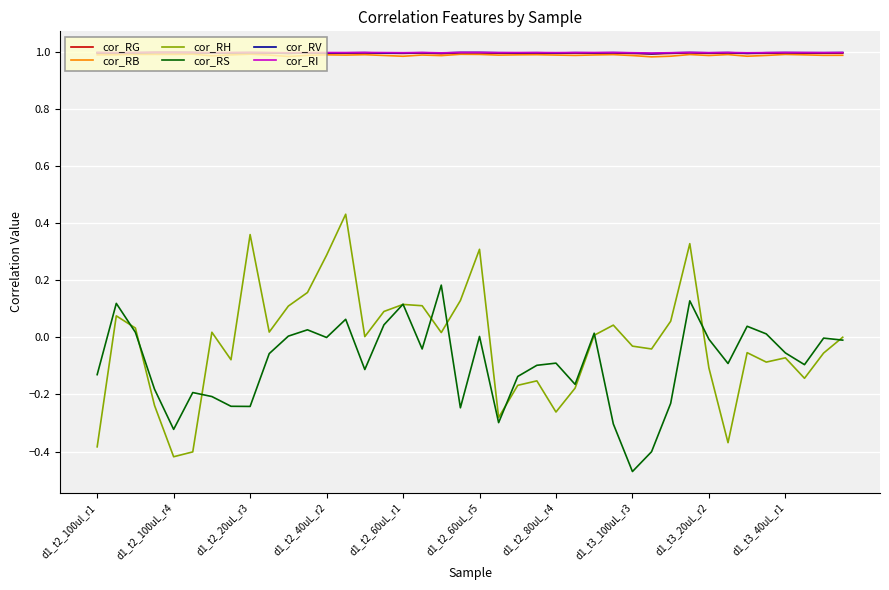

Which series has the widest spread of values?

cor_RH